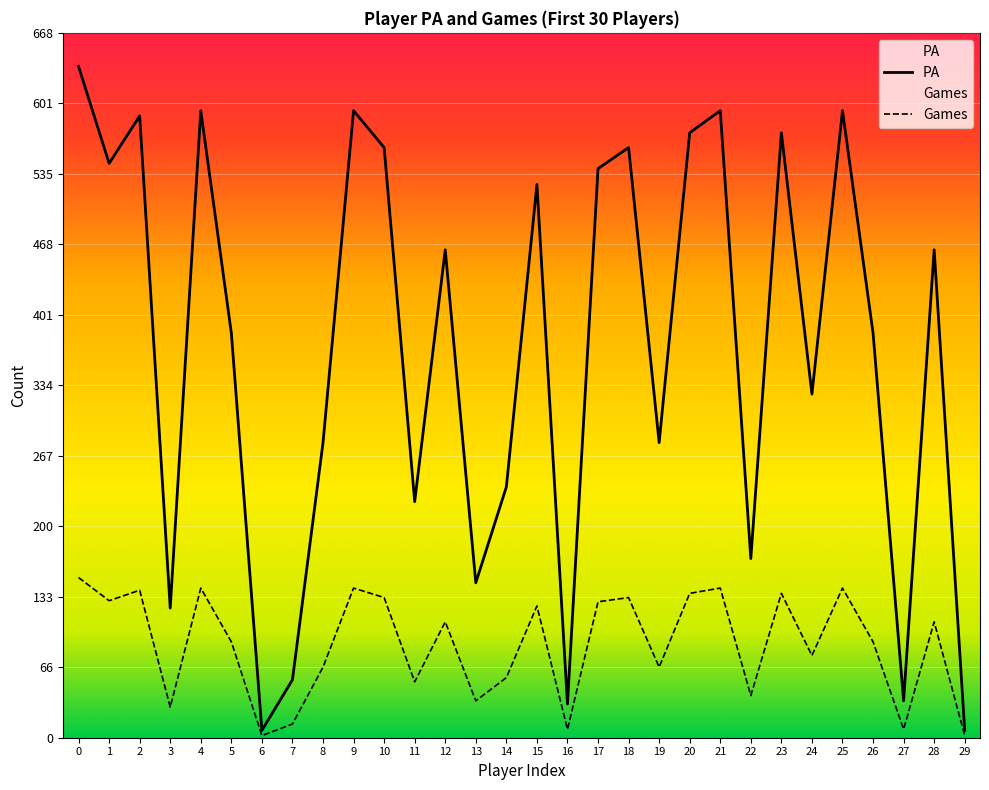

Reading left to right, extract all data points from this chart.

PA: 637	545	590	123	595	384	7	55	280	595	560	224	463	147	238	525	32	540	560	280	574	595	170	574	326	595	384	35	463	7
Games: 152	130	140	29	142	91	2	13	67	142	133	53	110	35	57	125	8	129	133	67	137	142	40	137	78	142	91	8	110	2